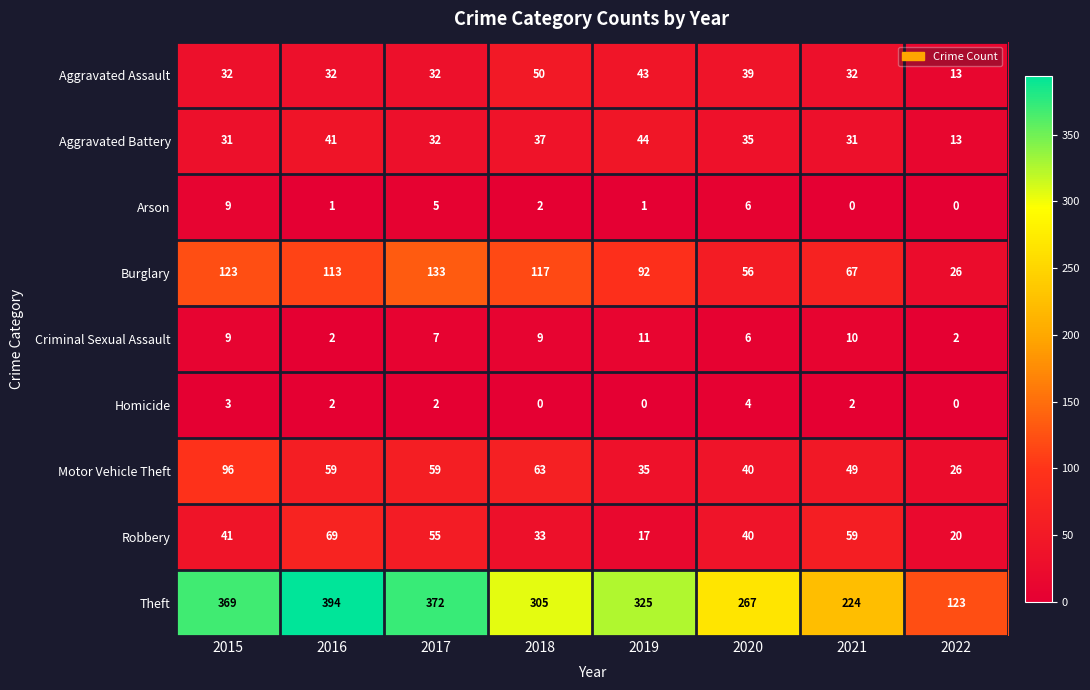

Rank the series at 2019 from highest to lowest value.

Theft, Burglary, Aggravated Battery, Aggravated Assault, Motor Vehicle Theft, Robbery, Criminal Sexual Assault, Arson, Homicide